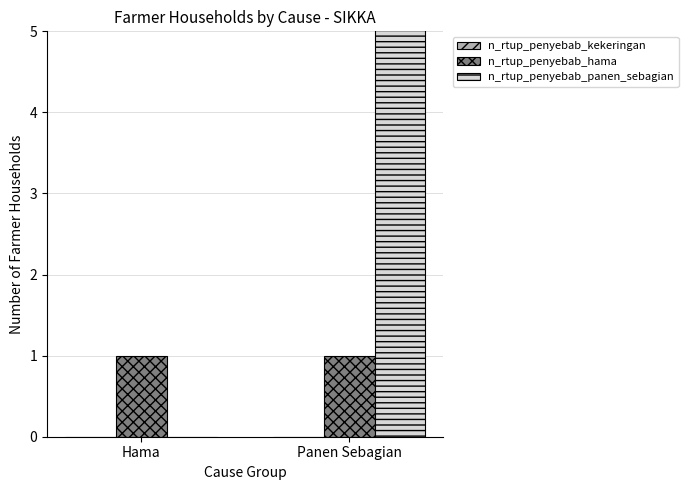

What is the difference between the highest and lowest values at Hama?

1